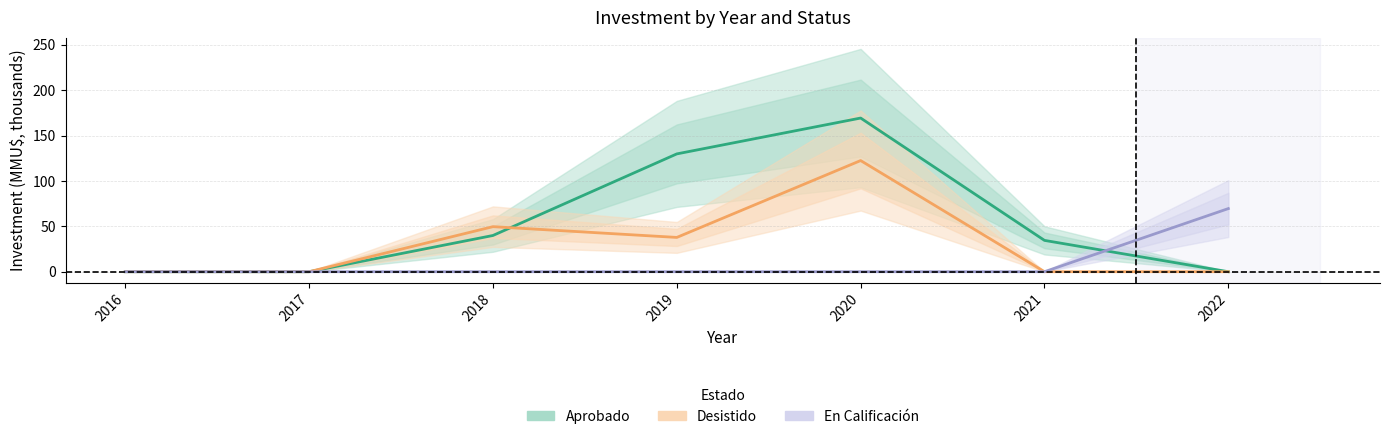

Is it true that En Calificación equals -27.8 at 2016?

False